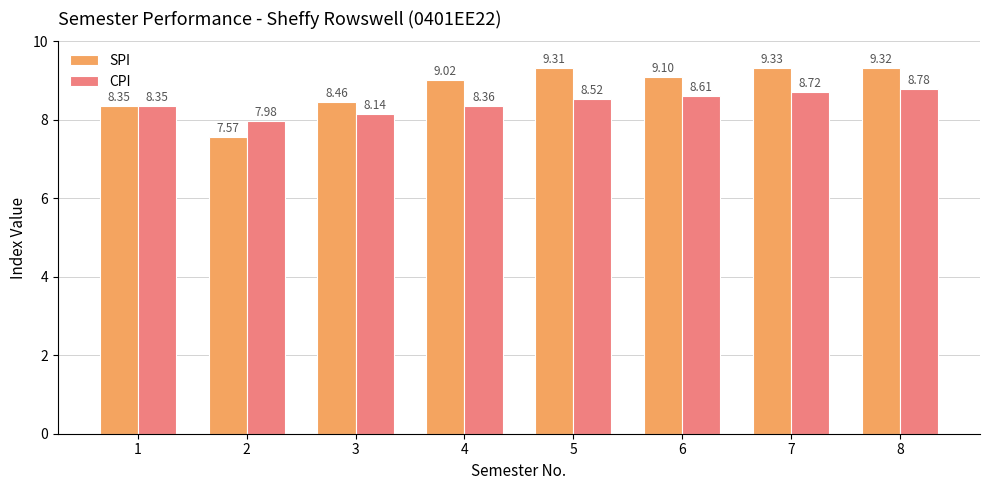

What is the value of the CPI bar at the 2nd from the left?

8.0